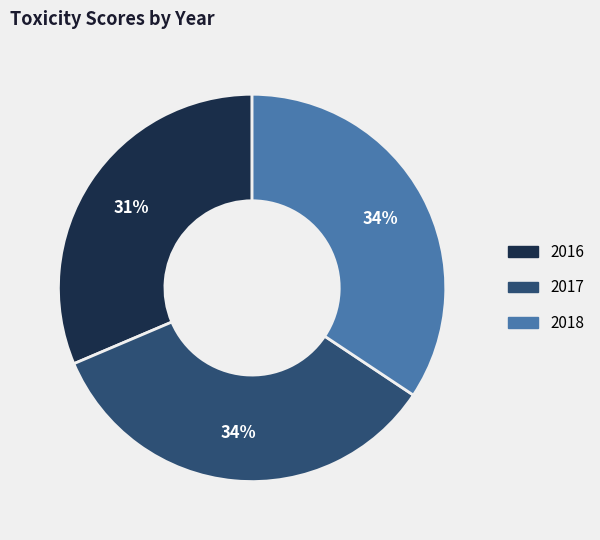

To the nearest percent, what percentage of the pie is 2017?

34%